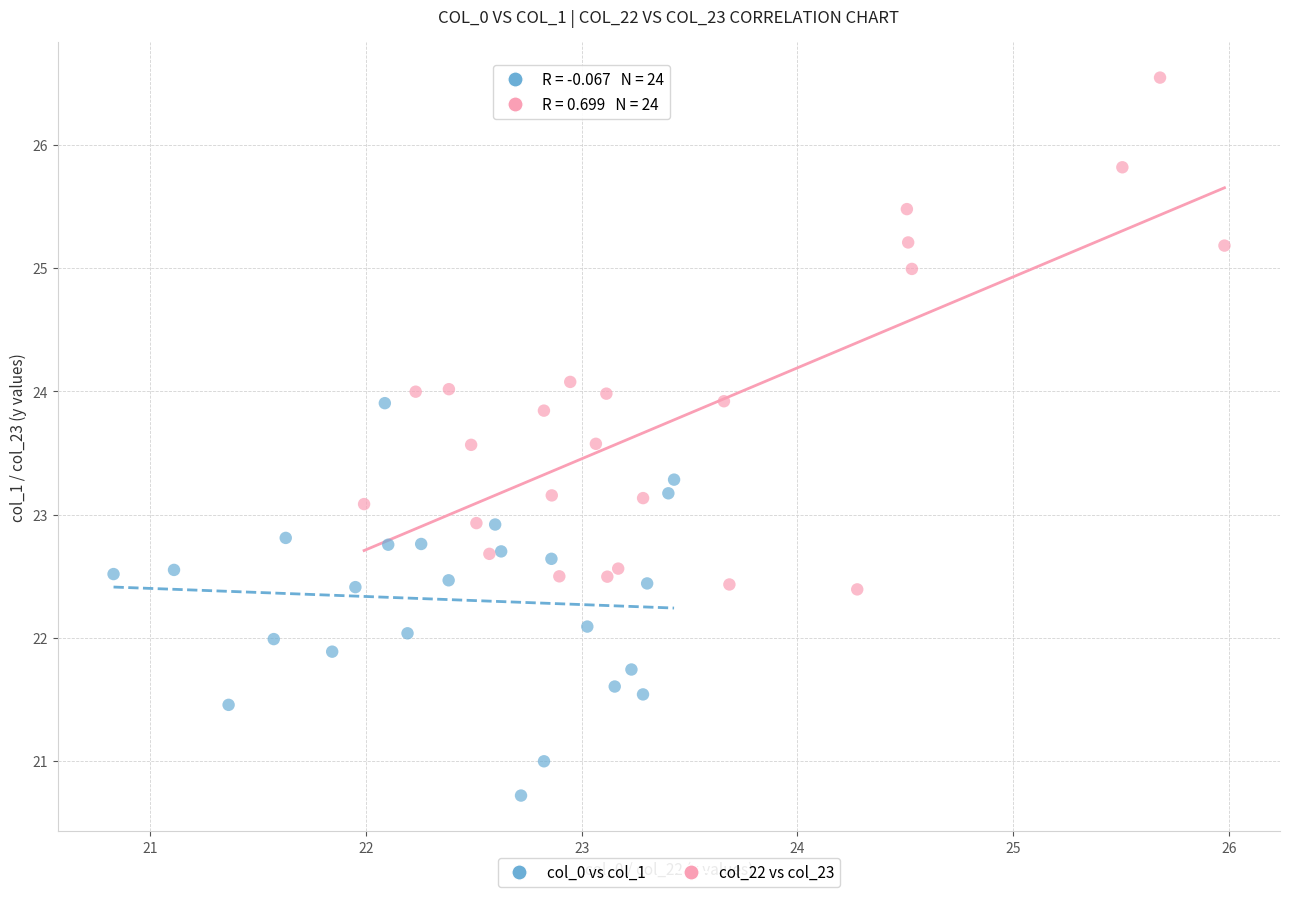

Which series reaches the minimum Y coordinate?

col_0 vs col_1